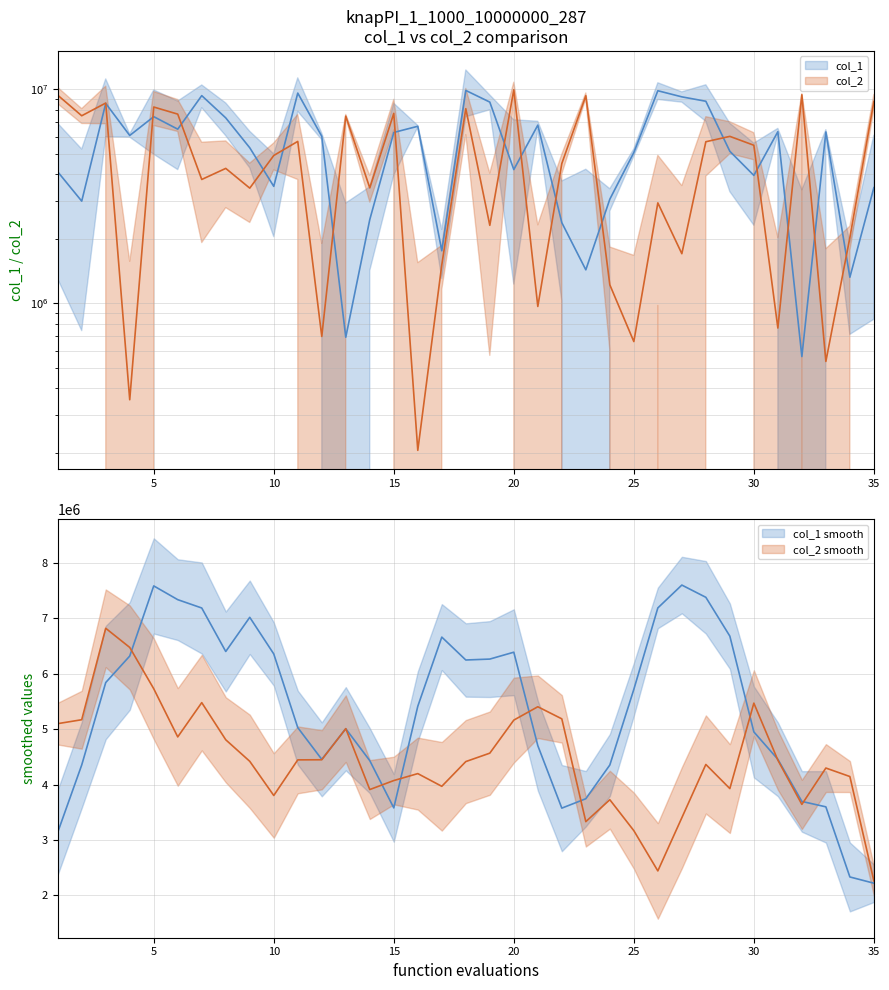

Count the number of categories in the chart.

35